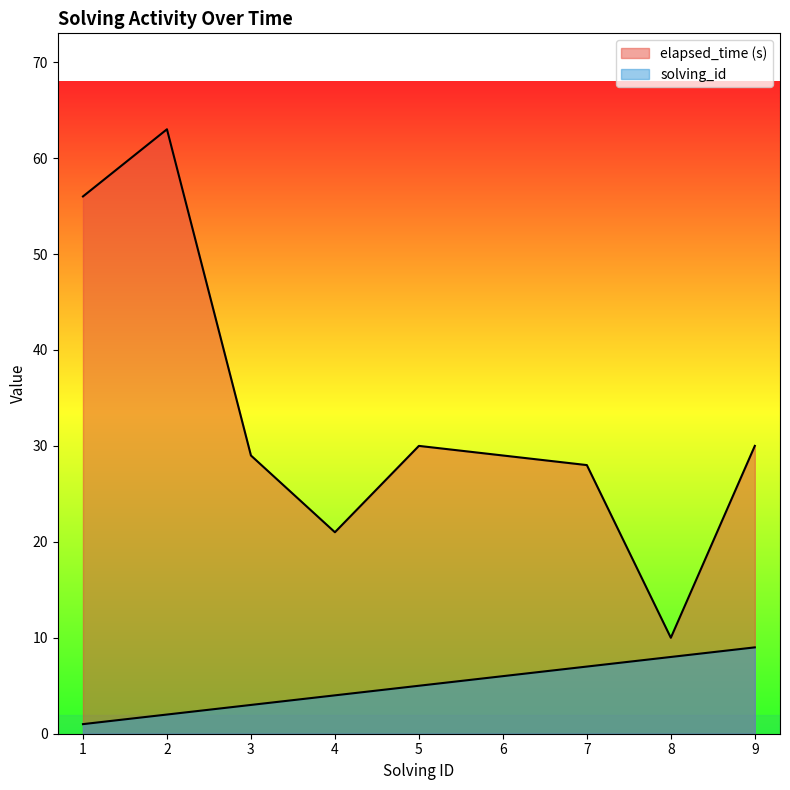

What is the difference between the second highest and second lowest values in the solving_id series?

6